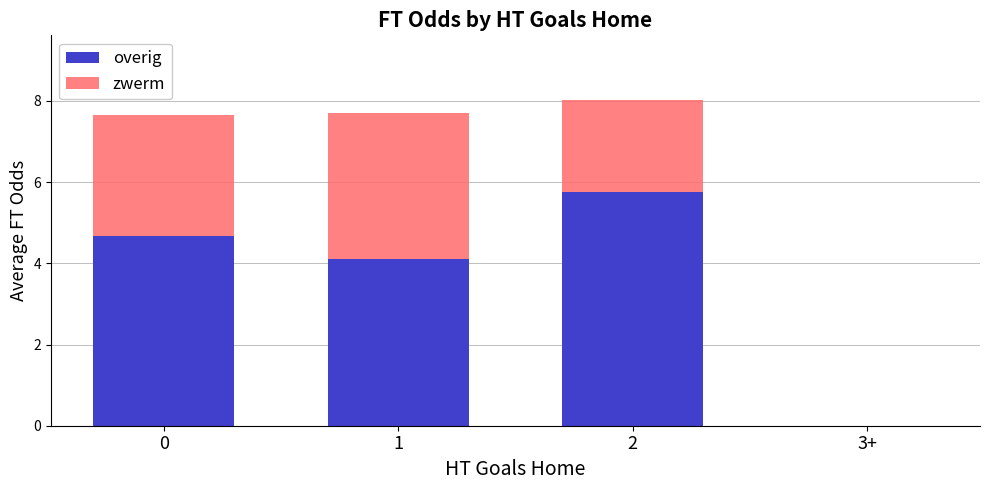

What is the total value across all series at 0?

7.6